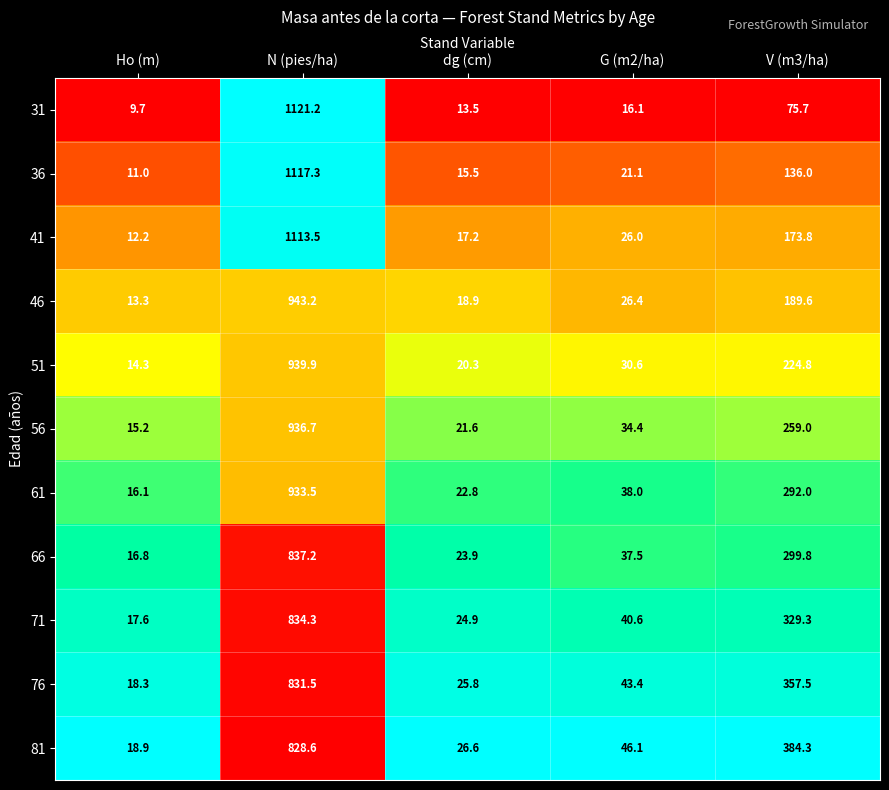

Which series has the largest range (max minus min)?

31